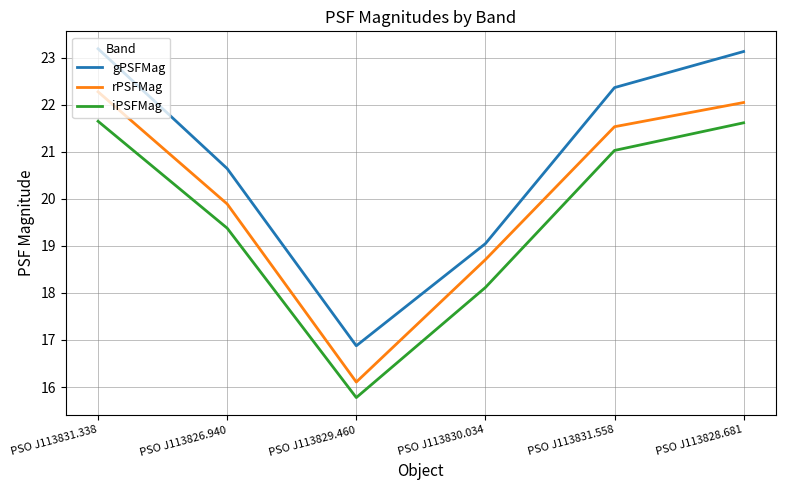

Rank the series by their average value, from highest to lowest.

gPSFMag, rPSFMag, iPSFMag